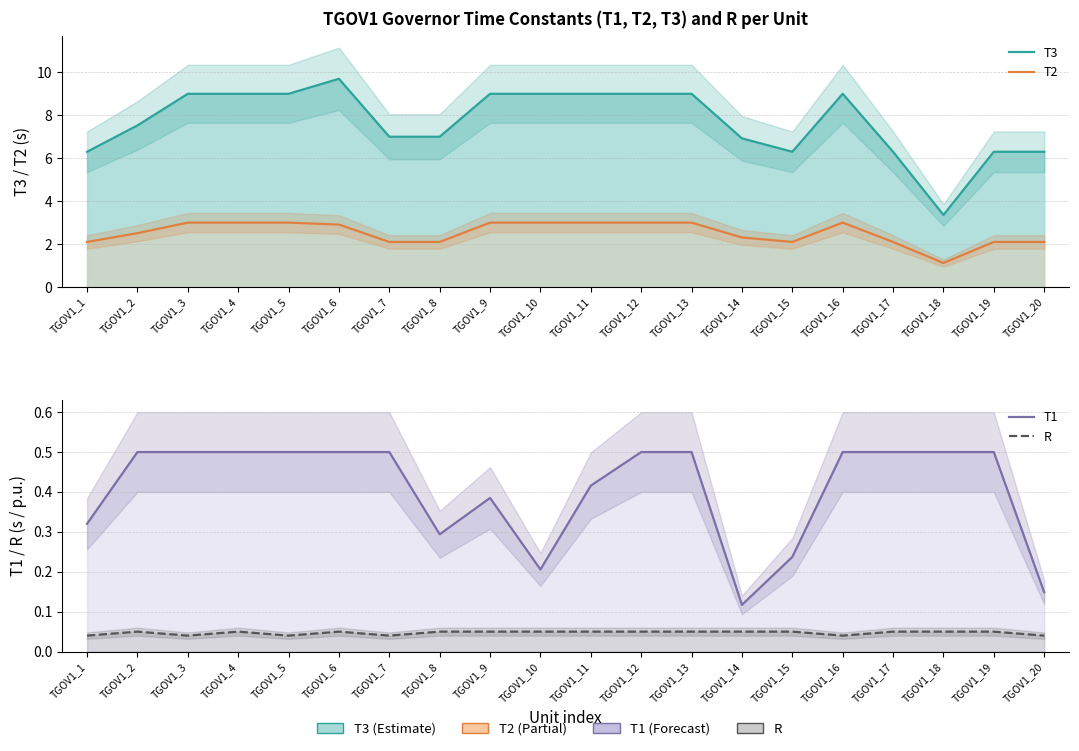

Reading left to right, list all the values displayed in this chart.

T3: TGOV1_1=6.3	TGOV1_2=7.5	TGOV1_3=9.0	TGOV1_4=9.0	TGOV1_5=9.0	TGOV1_6=9.7	TGOV1_7=7.0	TGOV1_8=7.0	TGOV1_9=9.0	TGOV1_10=9.0	TGOV1_11=9.0	TGOV1_12=9.0	TGOV1_13=9.0	TGOV1_14=6.9	TGOV1_15=6.3	TGOV1_16=9.0	TGOV1_17=6.3	TGOV1_18=3.4	TGOV1_19=6.3	TGOV1_20=6.3
T2: TGOV1_1=2.1	TGOV1_2=2.5	TGOV1_3=3.0	TGOV1_4=3.0	TGOV1_5=3.0	TGOV1_6=2.9	TGOV1_7=2.1	TGOV1_8=2.1	TGOV1_9=3.0	TGOV1_10=3.0	TGOV1_11=3.0	TGOV1_12=3.0	TGOV1_13=3.0	TGOV1_14=2.3	TGOV1_15=2.1	TGOV1_16=3.0	TGOV1_17=2.1	TGOV1_18=1.1	TGOV1_19=2.1	TGOV1_20=2.1
T1: TGOV1_1=0.3	TGOV1_2=0.5	TGOV1_3=0.5	TGOV1_4=0.5	TGOV1_5=0.5	TGOV1_6=0.5	TGOV1_7=0.5	TGOV1_8=0.3	TGOV1_9=0.4	TGOV1_10=0.2	TGOV1_11=0.4	TGOV1_12=0.5	TGOV1_13=0.5	TGOV1_14=0.1	TGOV1_15=0.2	TGOV1_16=0.5	TGOV1_17=0.5	TGOV1_18=0.5	TGOV1_19=0.5	TGOV1_20=0.1
R: TGOV1_1=0.0	TGOV1_2=0.1	TGOV1_3=0.0	TGOV1_4=0.1	TGOV1_5=0.0	TGOV1_6=0.1	TGOV1_7=0.0	TGOV1_8=0.1	TGOV1_9=0.1	TGOV1_10=0.1	TGOV1_11=0.1	TGOV1_12=0.1	TGOV1_13=0.1	TGOV1_14=0.1	TGOV1_15=0.1	TGOV1_16=0.0	TGOV1_17=0.1	TGOV1_18=0.1	TGOV1_19=0.1	TGOV1_20=0.0